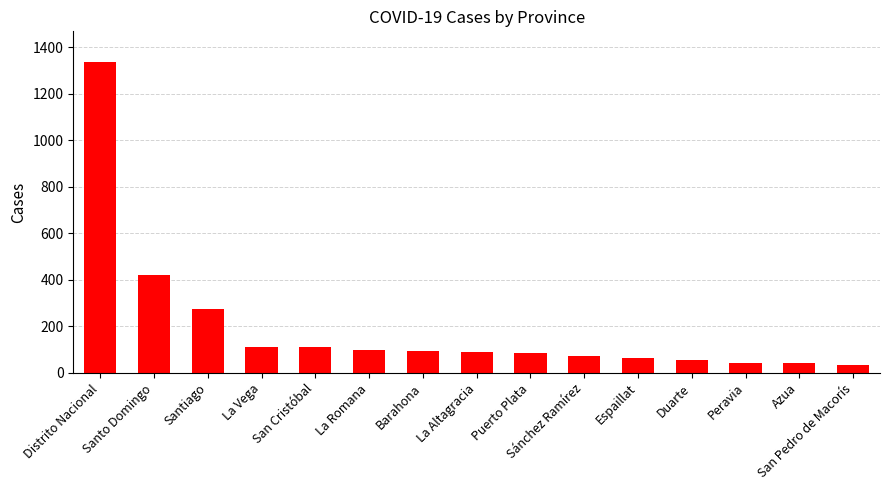

Does the chart contain stacked bars?

No